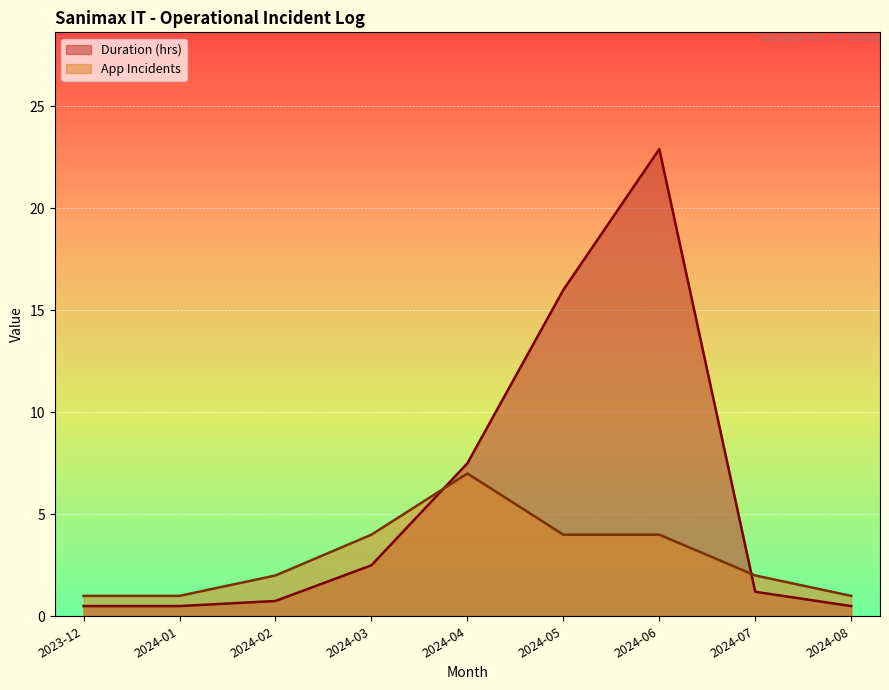

How many values in the App Incidents series exceed 2?

4